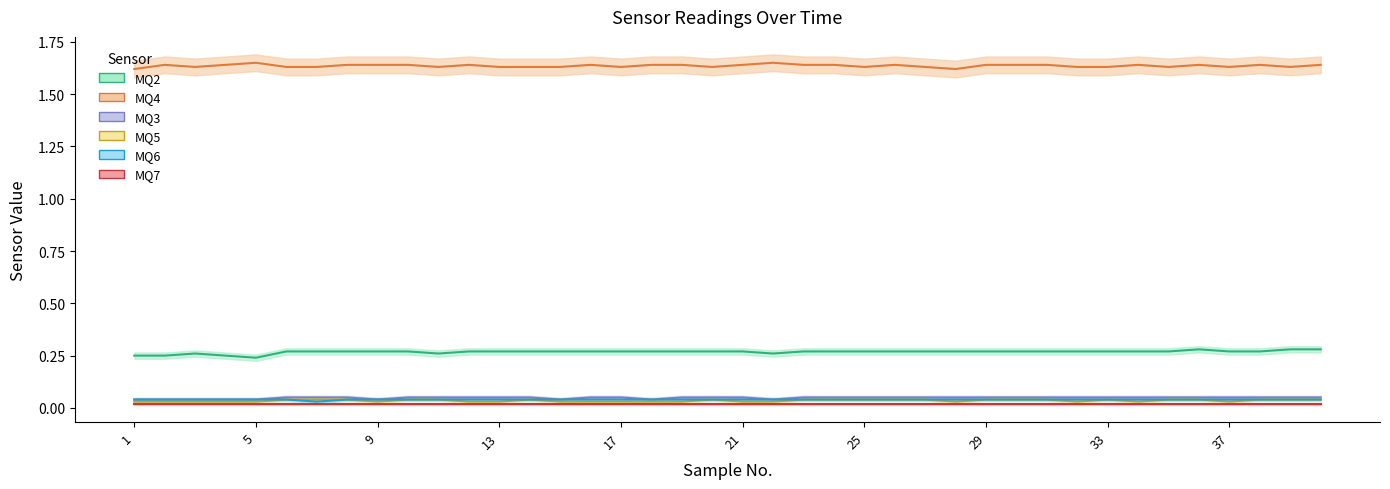

At how many categories does at least one series exceed 0?

40